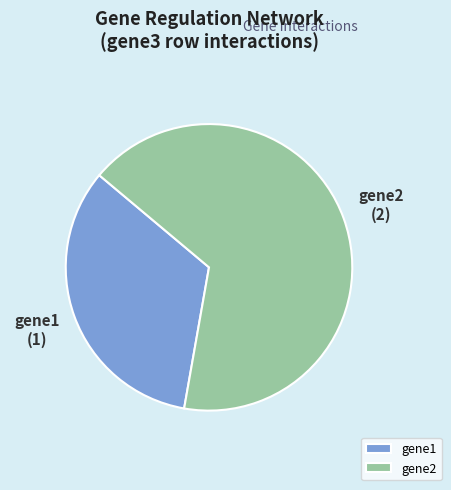

Which category accounts for the majority?

gene2